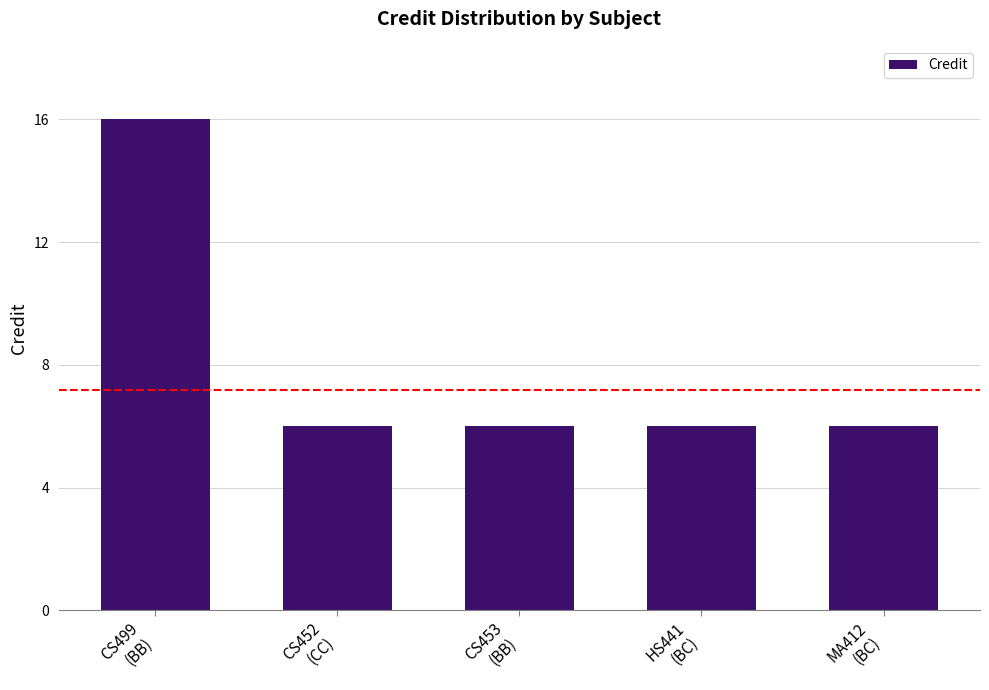

How many data points does each series have?

5